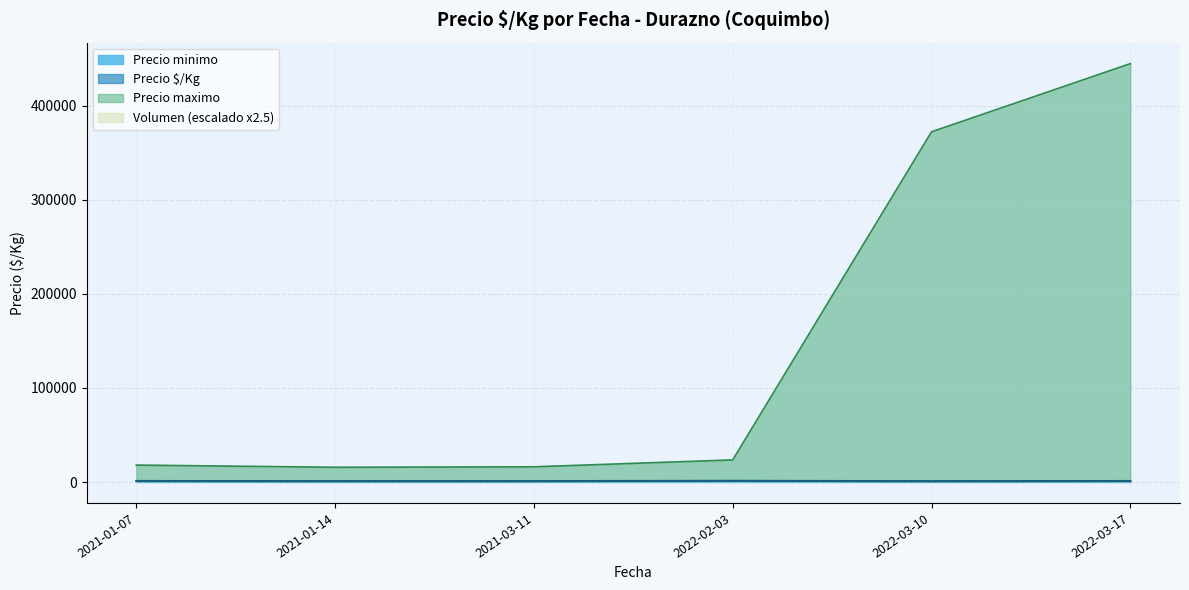

Is the value of Precio promedio ponderado at 2022-03-10 greater than the value of Precio maximo at 2022-03-17?

No